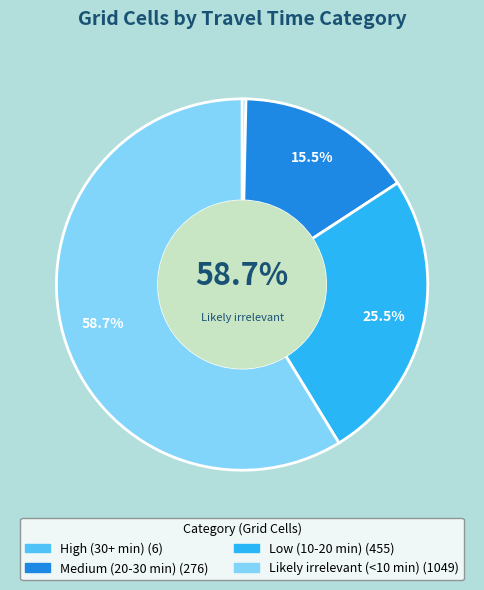

To the nearest percent, what is the difference between the largest and smallest slice percentages?

58%